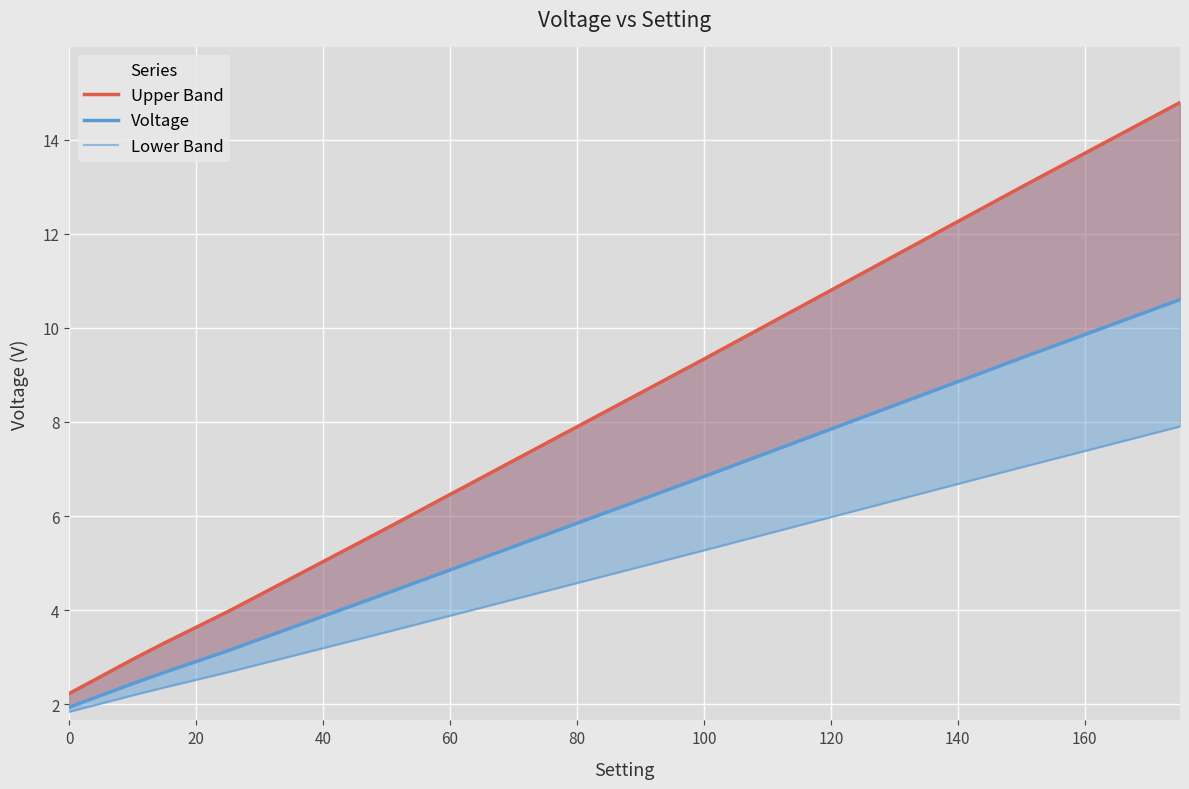

True or false: Voltage and Upper Band cross at least once.

False